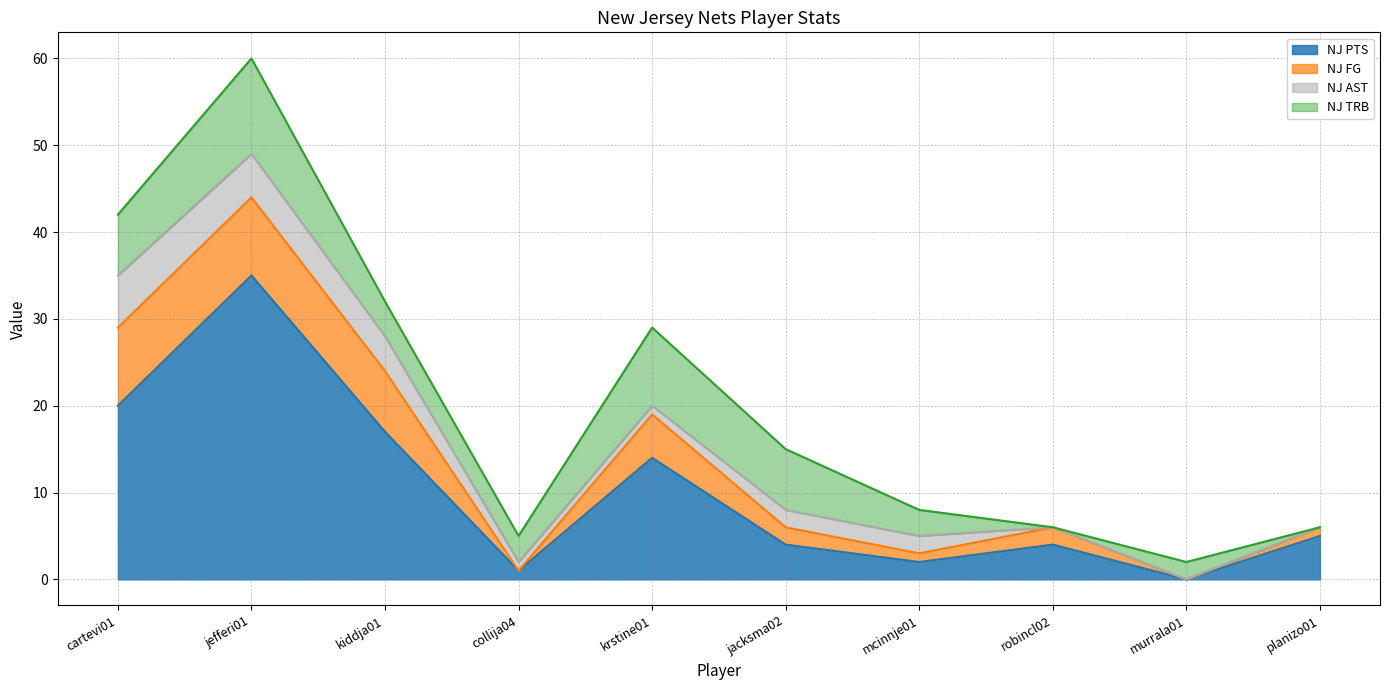

At planizo01, list the series in order from largest to smallest.

NJ PTS, NJ FG, NJ AST, NJ TRB